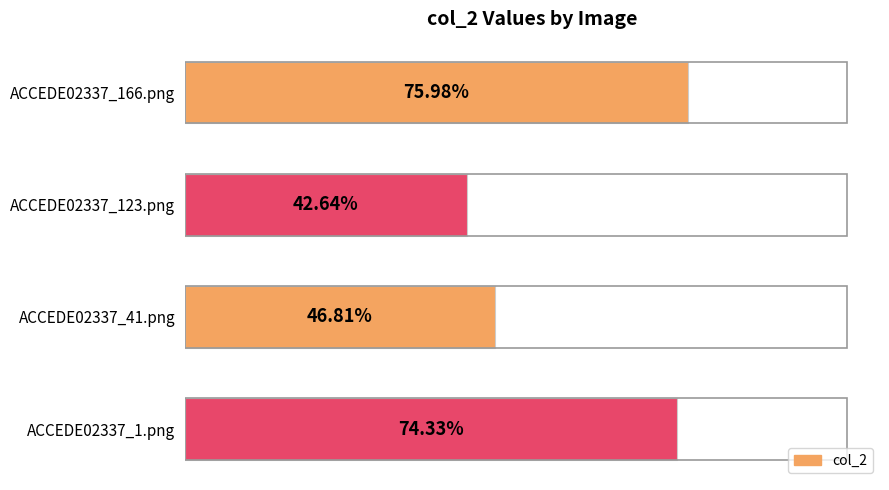

Does the chart contain any negative values?

No